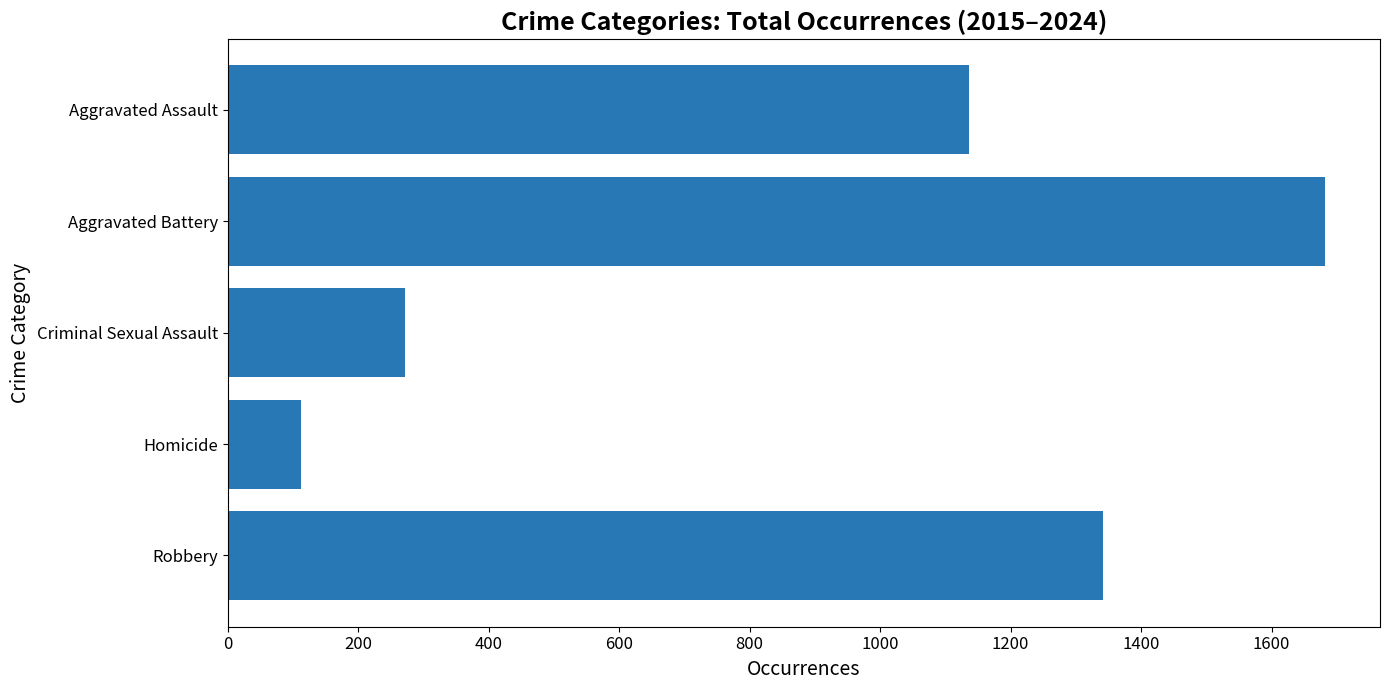

What is the difference between the maximum and minimum values?

1569